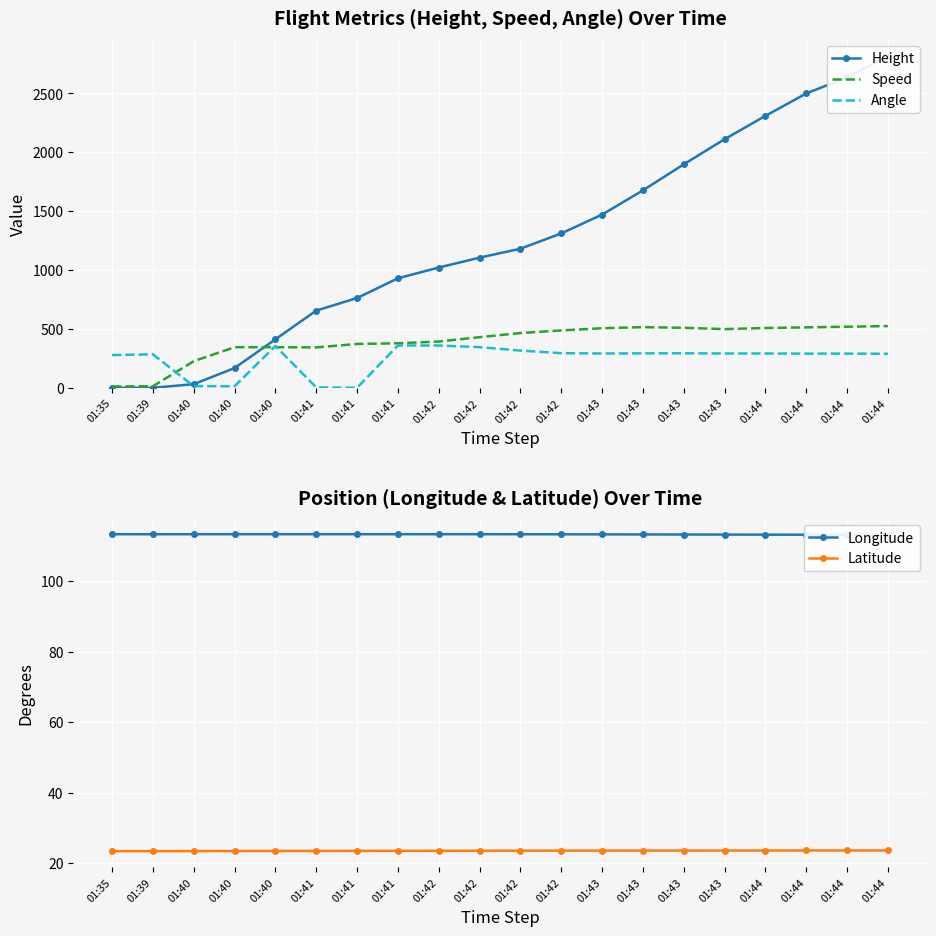

Between 01:41 and 01:42, which series saw the biggest shift?

Height